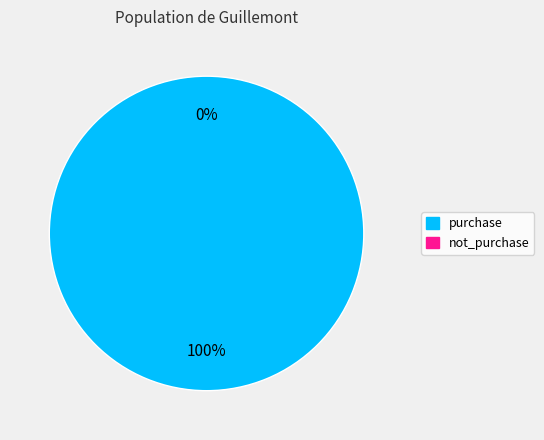

How many segments does this pie chart have?

2